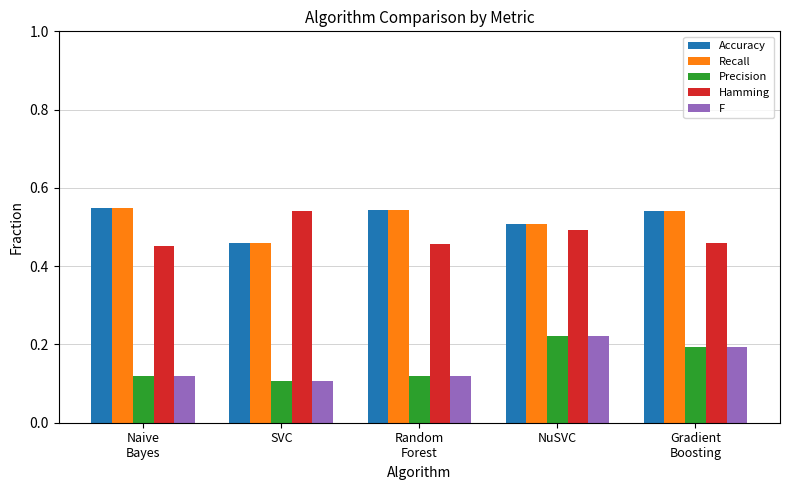

What is the difference between the highest and lowest values at NuSVC?

0.3